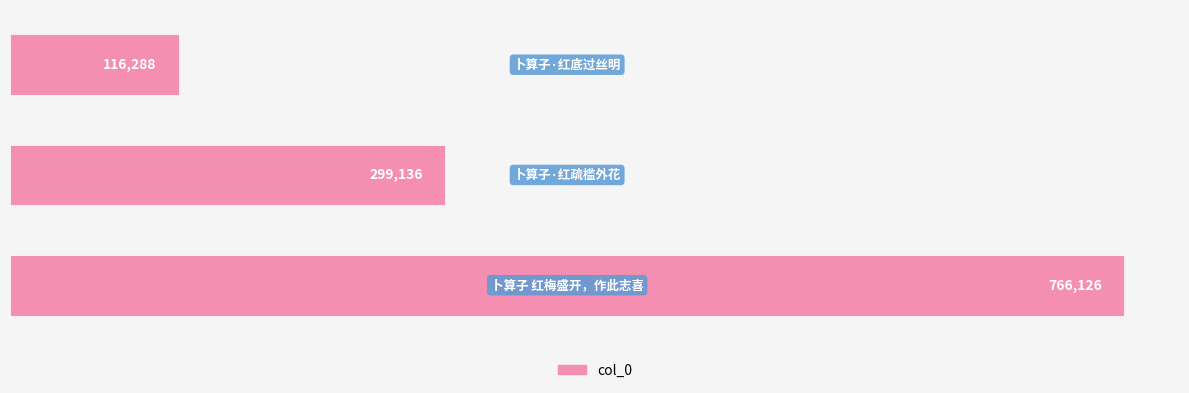

What is the maximum value shown in the chart?

766126